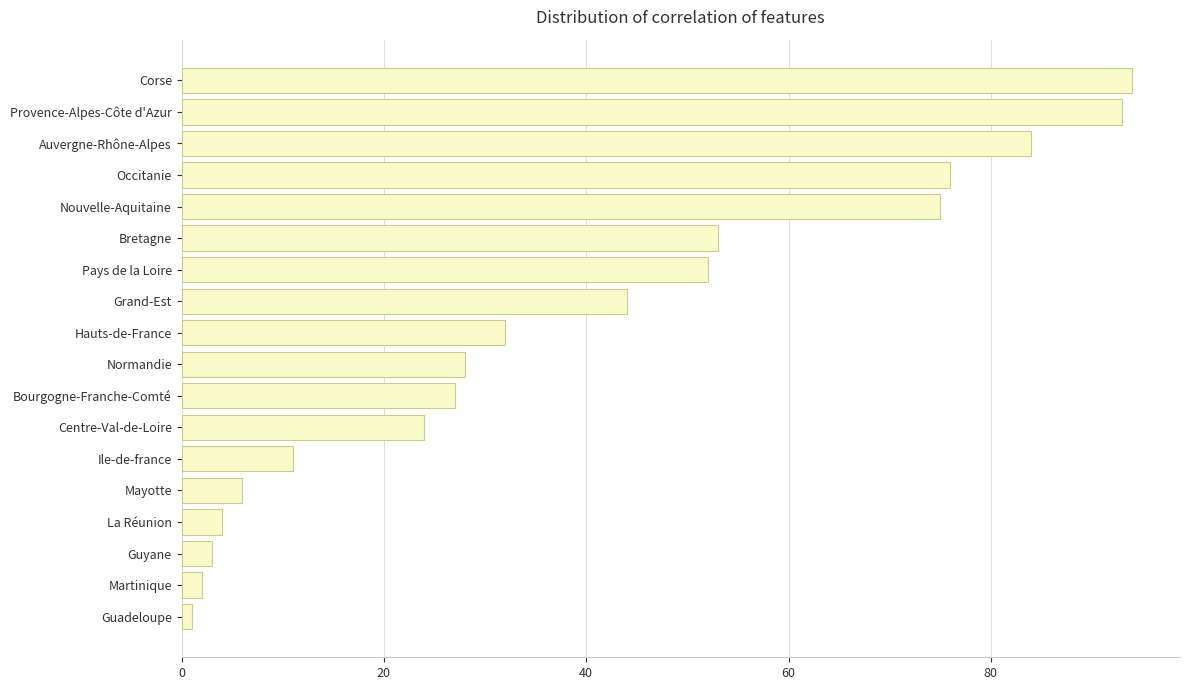

Does the chart contain any negative values?

No